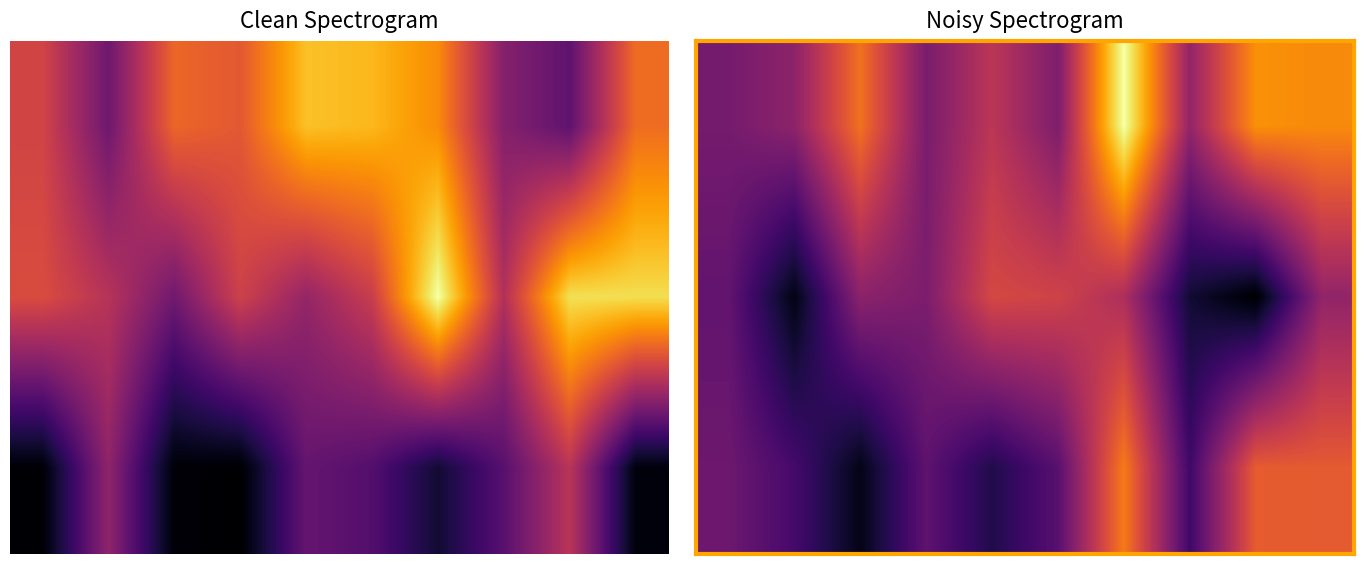

What is the difference between the highest and lowest values at 5?

1.4